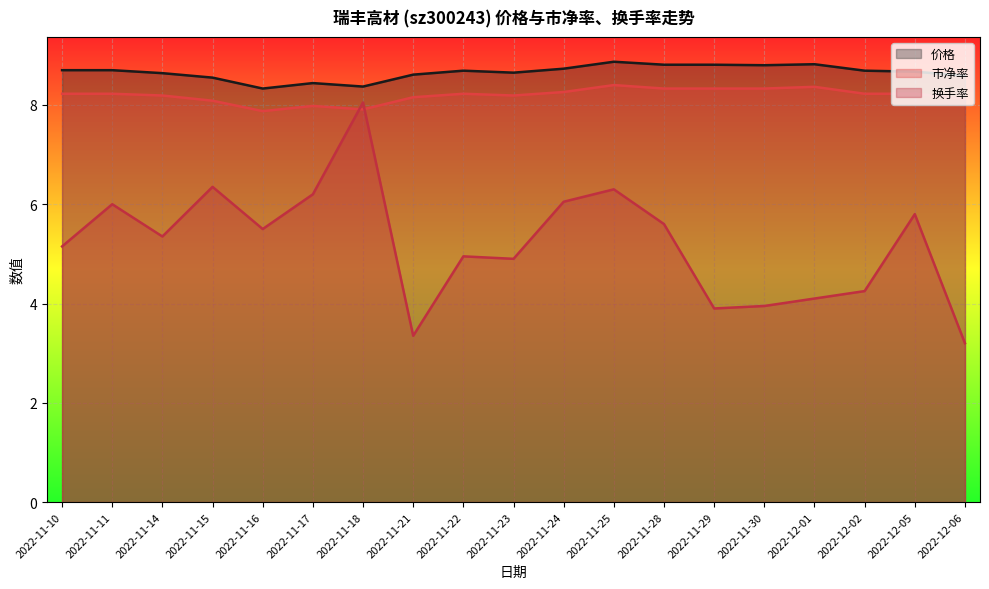

After their last crossing, which series has the higher values: 换手率 or 市净率?

市净率